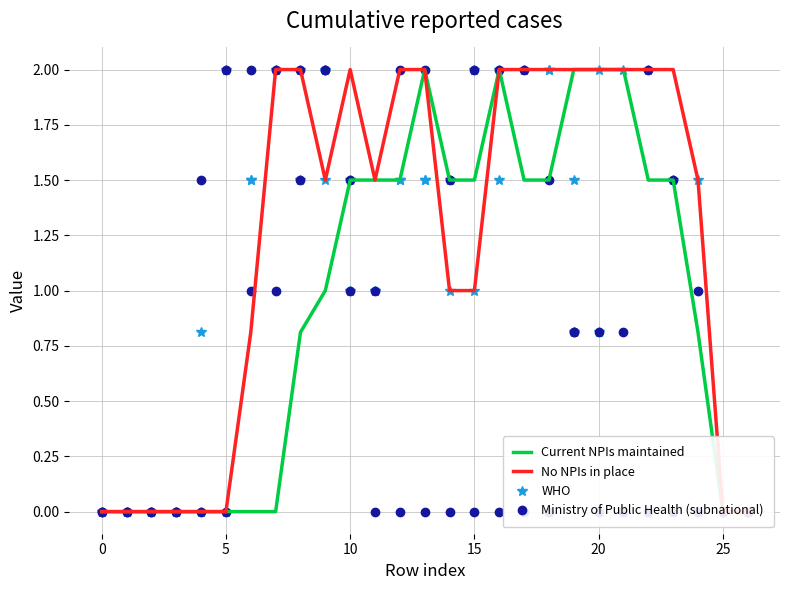

Read the No NPIs in place value at 15.

1.0